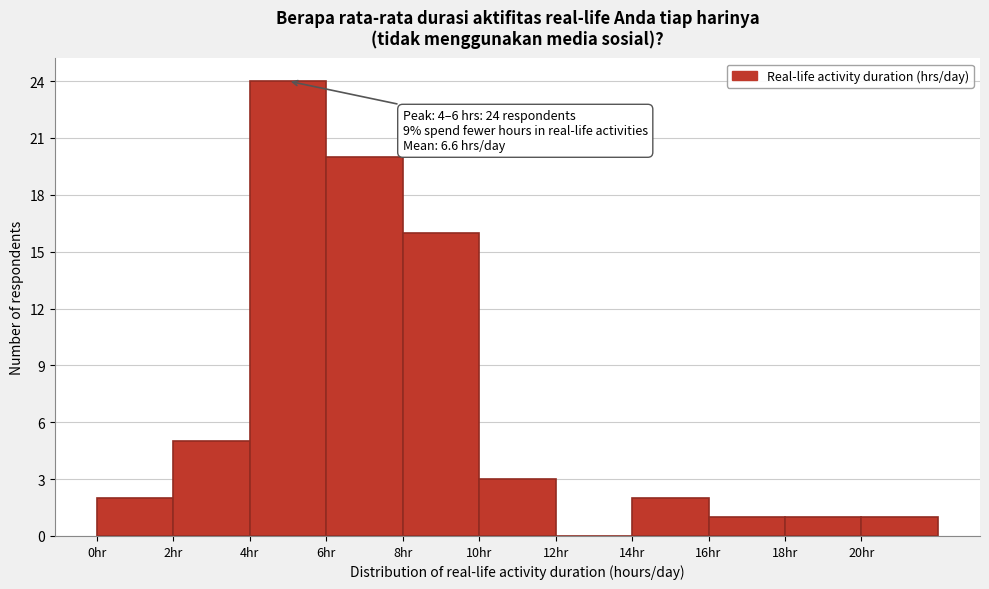

Over which range of the x-axis is the bar tallest?

4 to 6